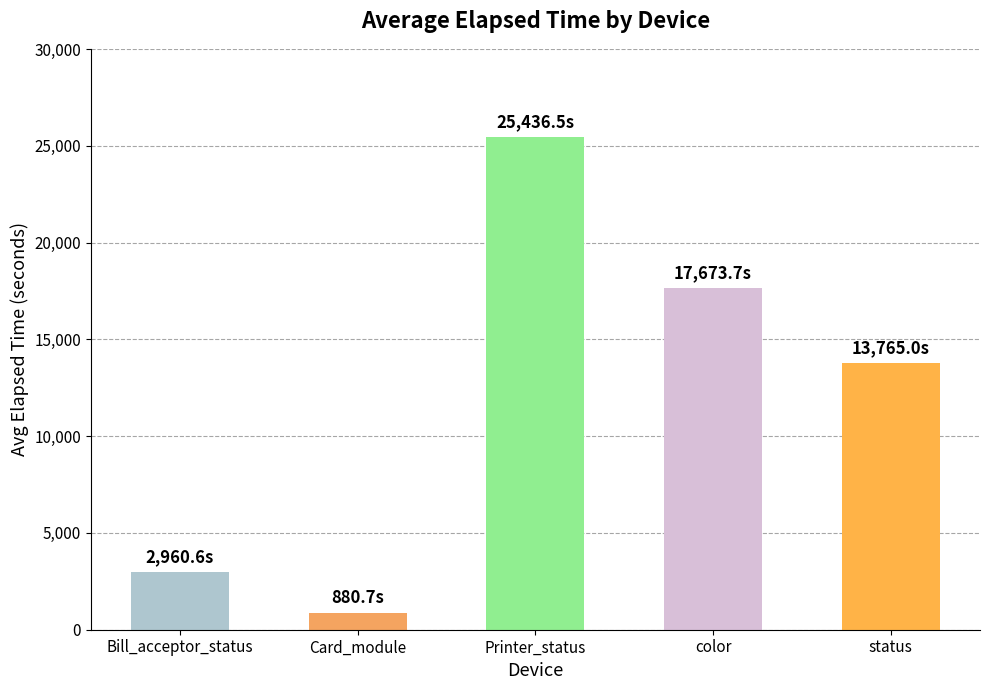

Reading left to right, list all the values displayed in this chart.

2960.6	880.7	25436.5	17673.7	13765.0